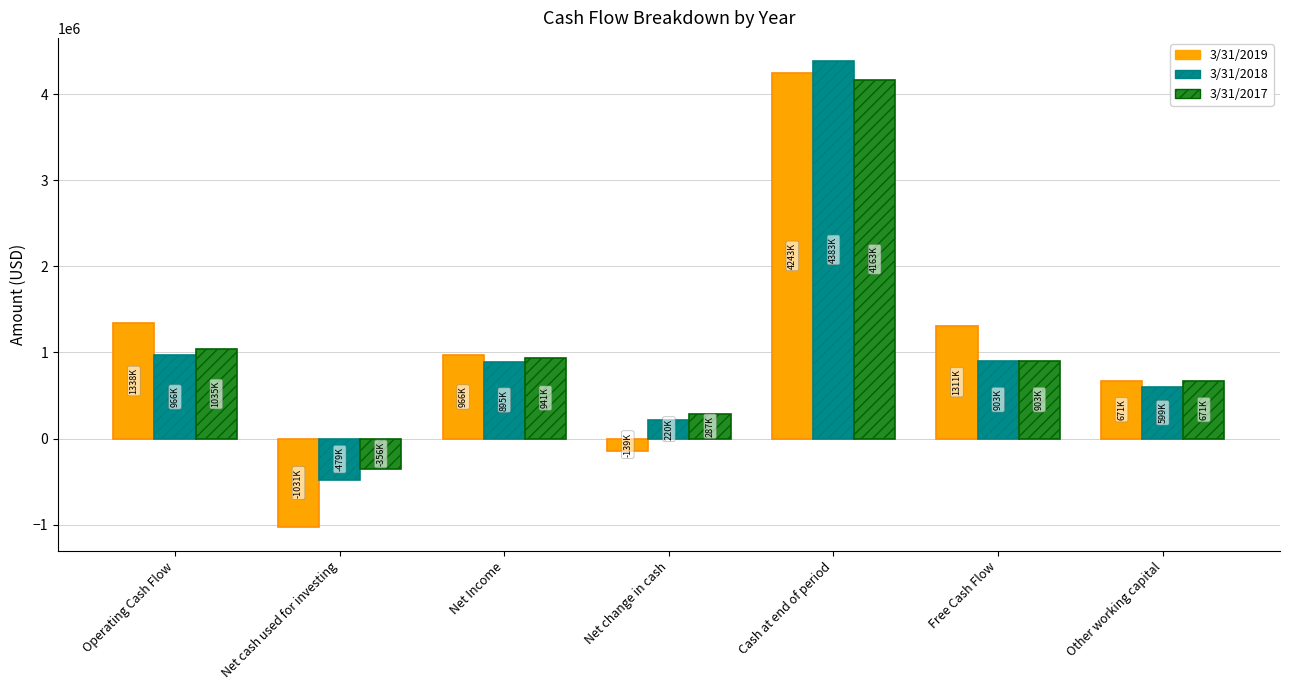

Count the number of categories in the chart.

7